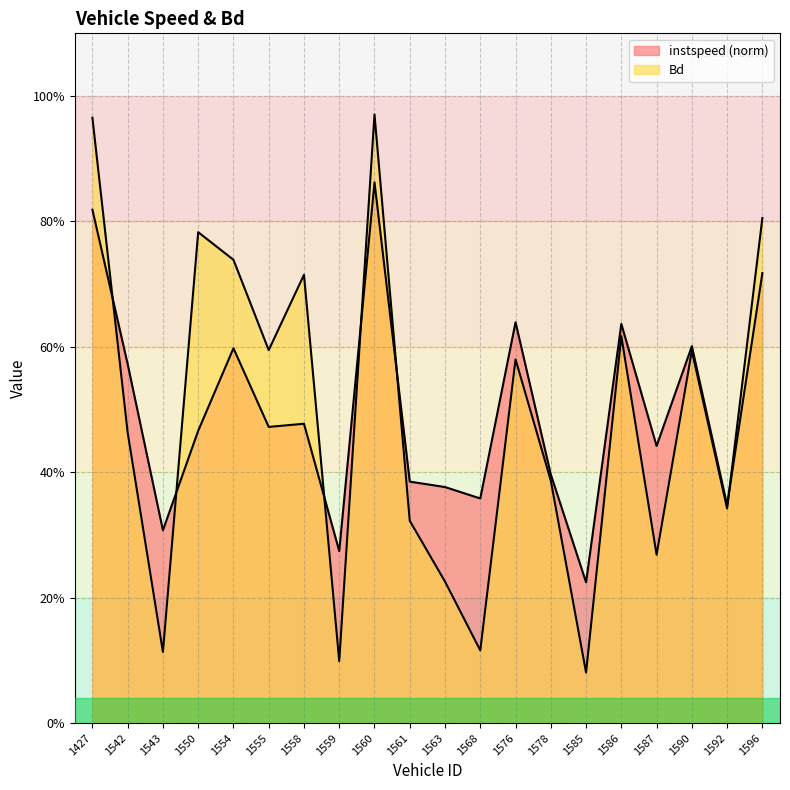

The value of instspeed at 1587 is 0.2. True or false?

False